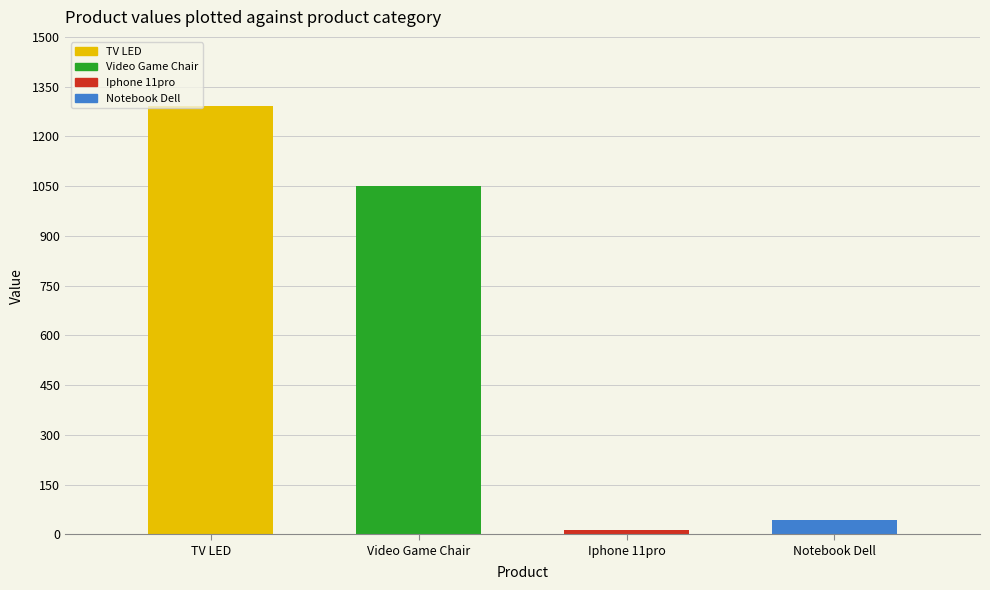

What value does the data have at Notebook Dell?

42.5